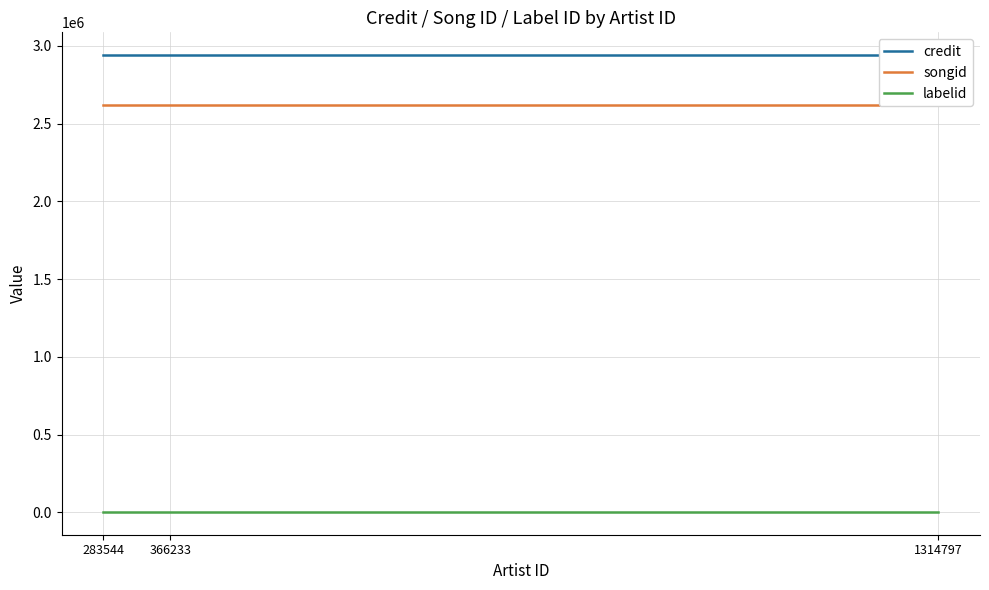

What is the value of the labelid point at the 1st from the left?

3267